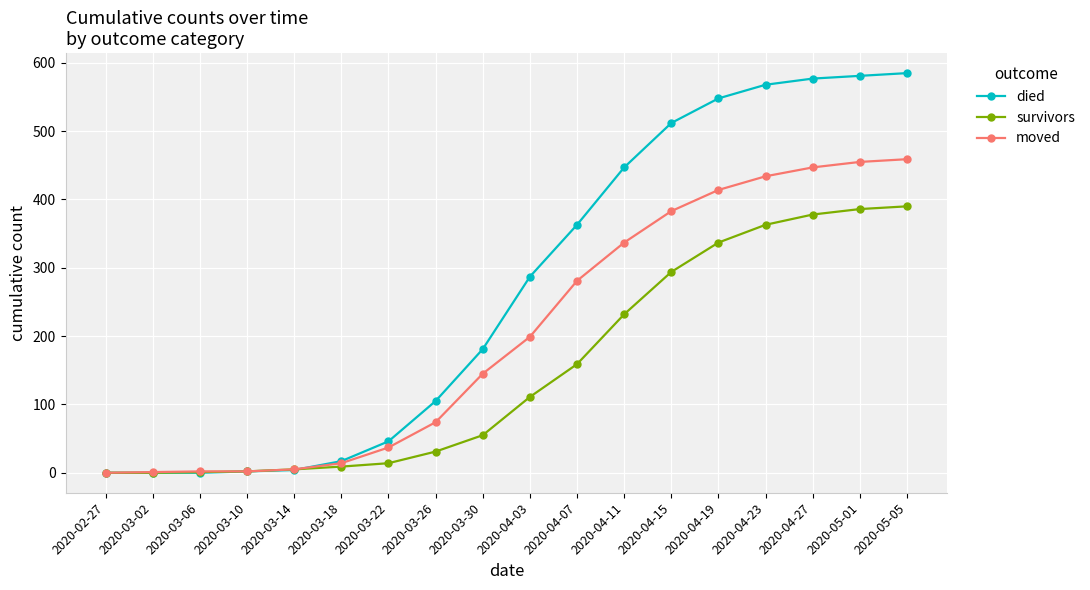

What is the total value across all series at 2020-03-30?

381